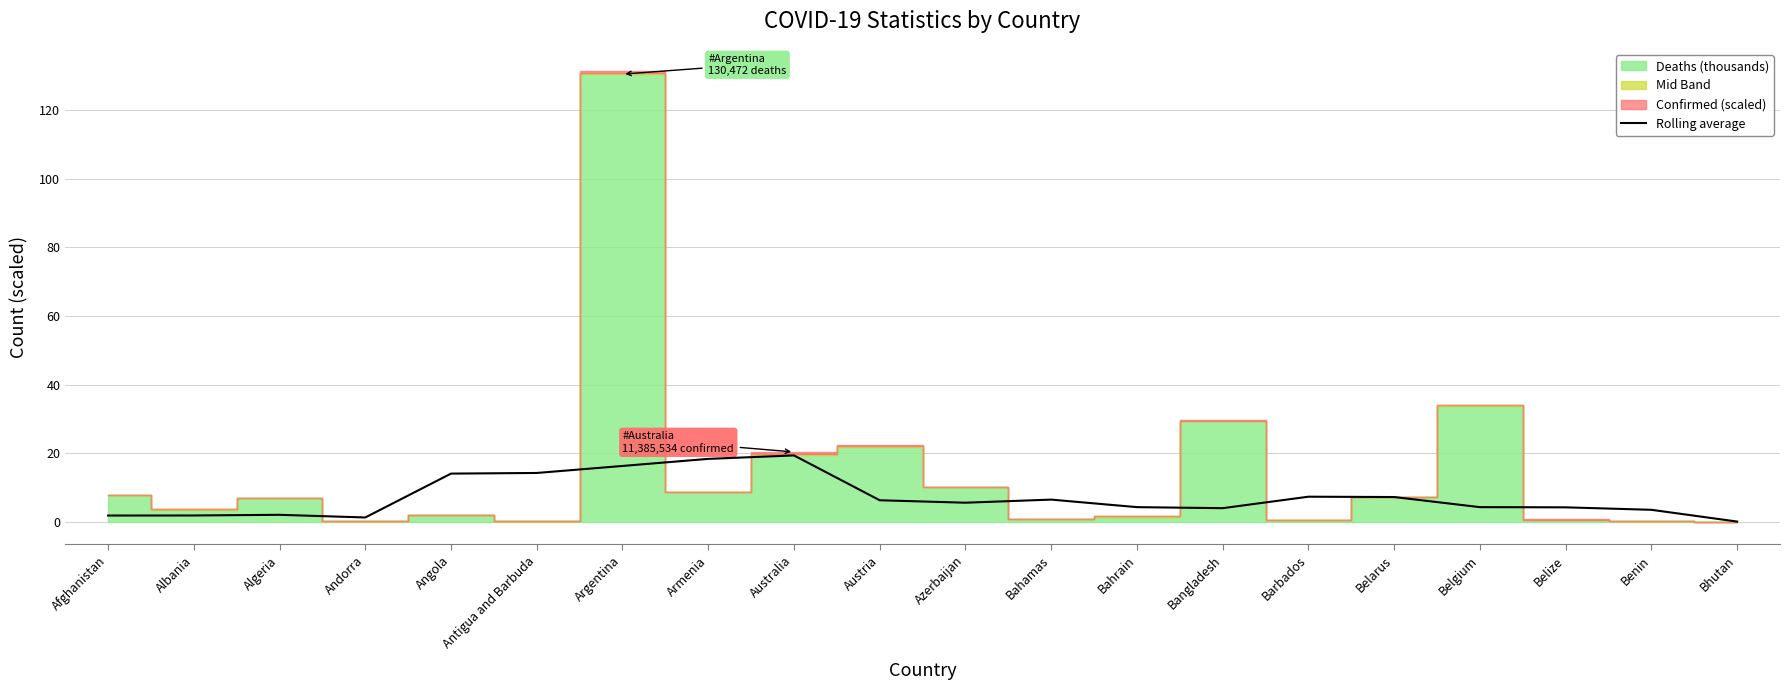

Is it true that Rolling average equals 5.6 at Azerbaijan?

True